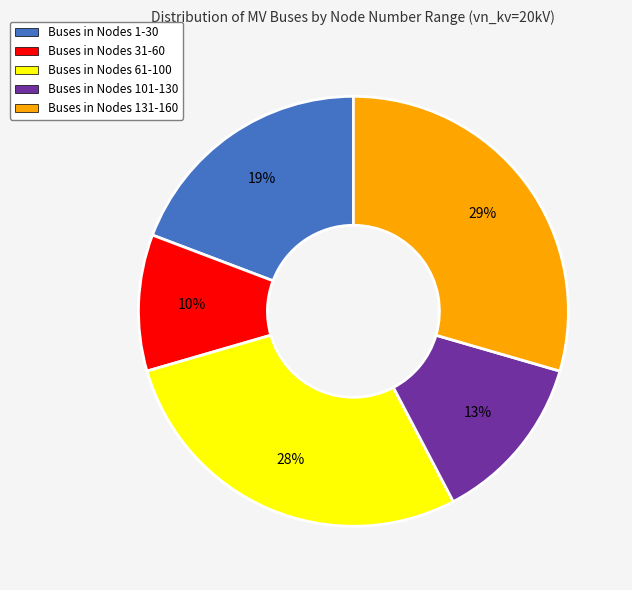

Between Buses in Nodes 131-160 and Buses in Nodes 101-130, which is larger?

Buses in Nodes 131-160